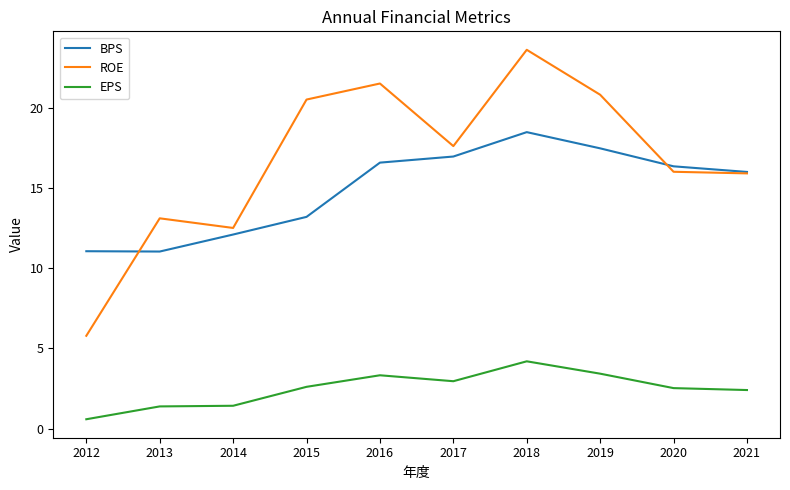

Which series has the largest total across all categories?

ROE